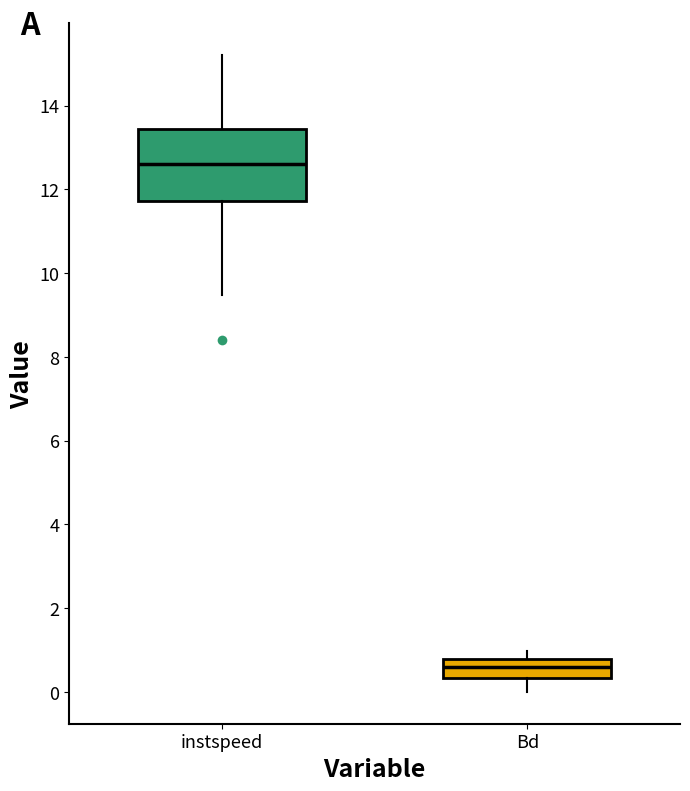

Which box is the tallest, from its lower edge to its upper edge?

instspeed